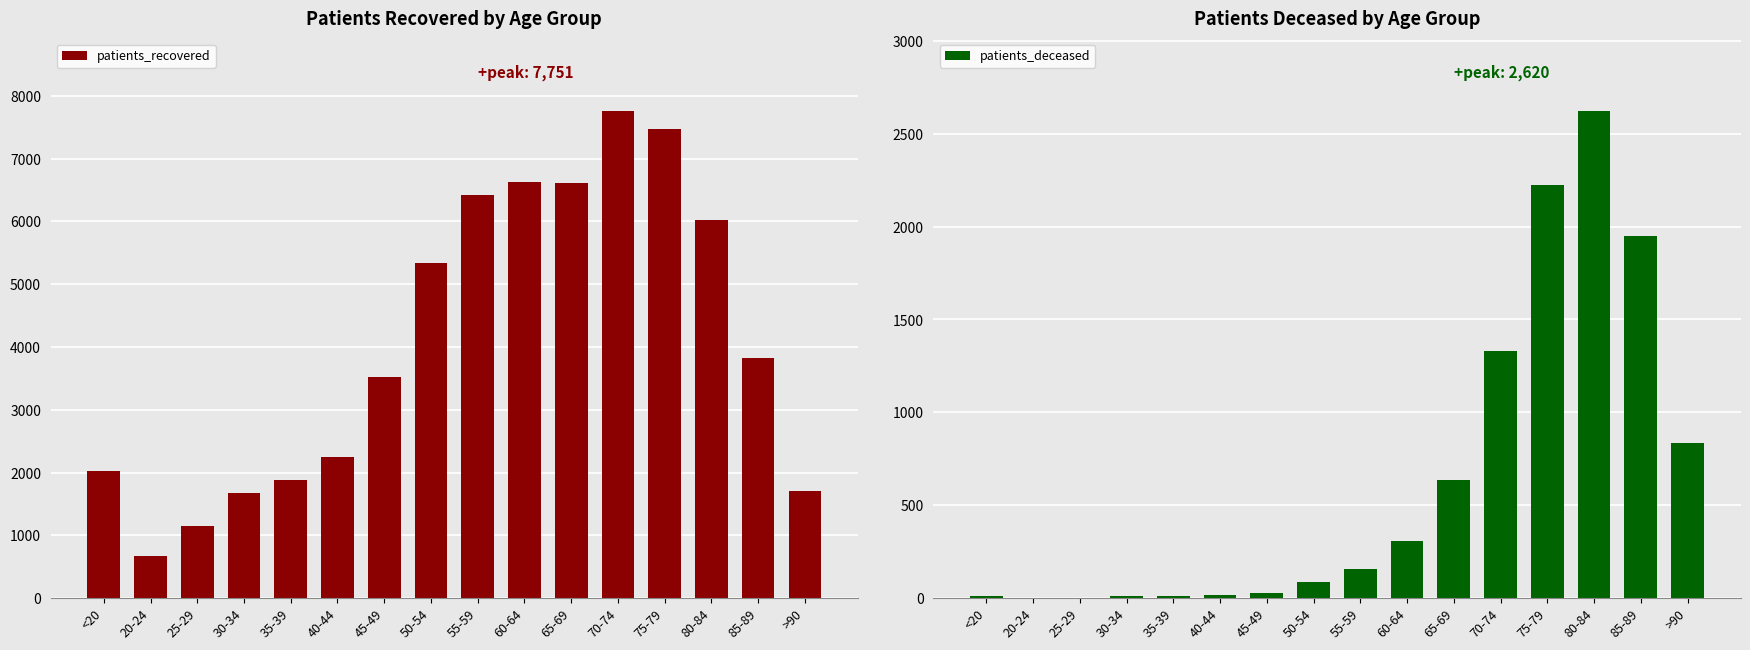

What is the label of the 4th bar from the right?

75-79